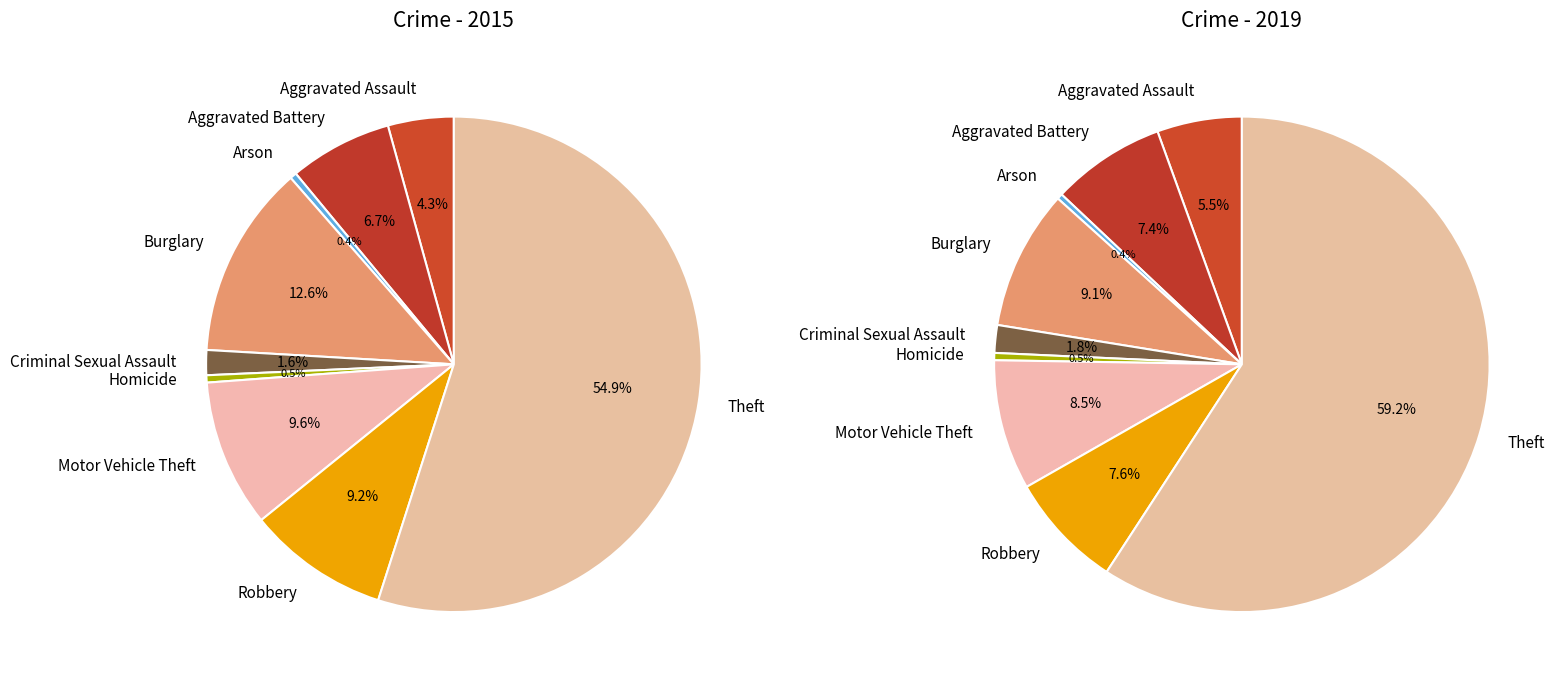

Rank the categories by 2015 value from lowest to highest.

Arson, Homicide, Criminal Sexual Assault, Aggravated Assault, Aggravated Battery, Robbery, Motor Vehicle Theft, Burglary, Theft